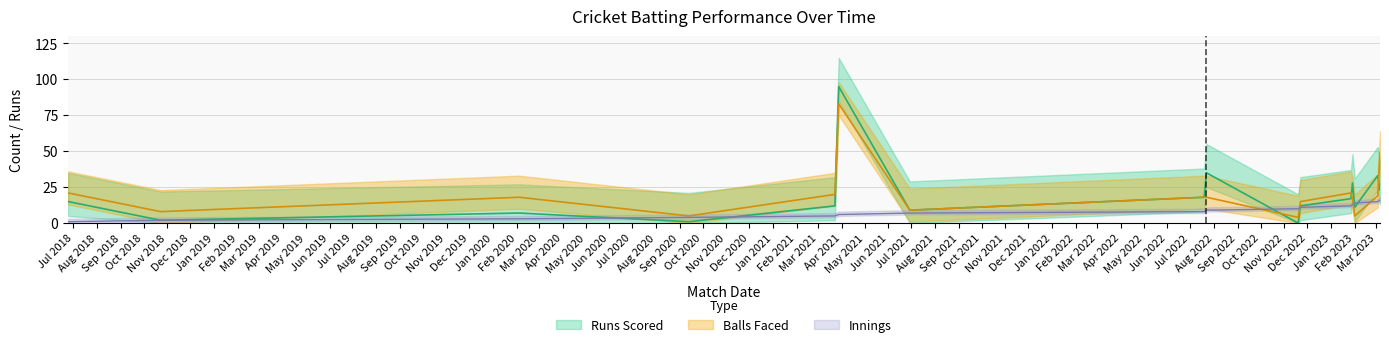

Reading right to left, what are all the values shown in this chart?

Runs Scored: 23	33	11	28	17	12	0	35	18	9	95	12	1	7	2	15
Balls Faced: 49	19	5	17	21	15	4	18	18	9	83	20	5	18	8	21
Innings: 16	15	14	13	12	11	10	9	8	7	6	5	4	3	2	1